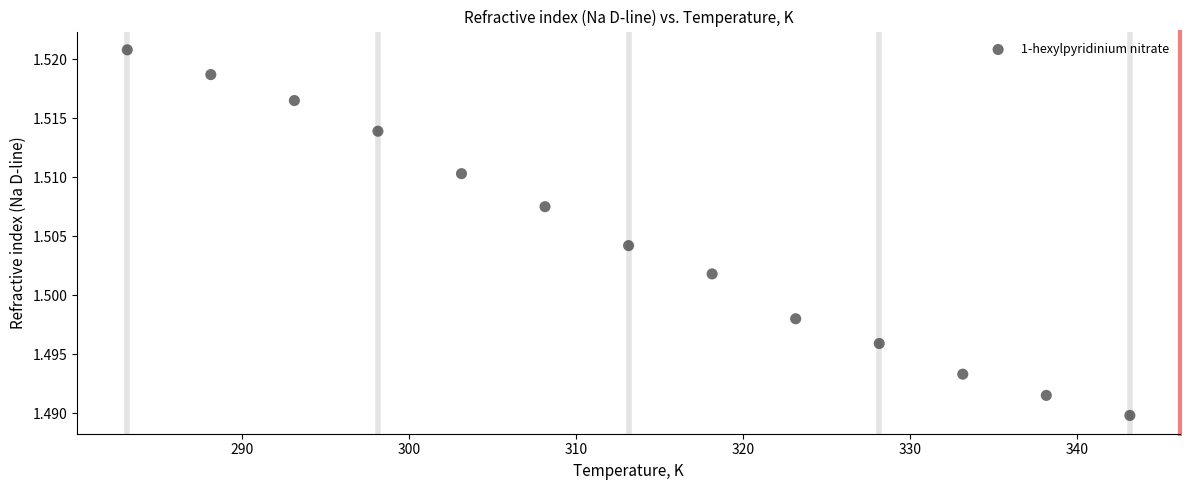

What is the range of X values (max minus min)?

60.0